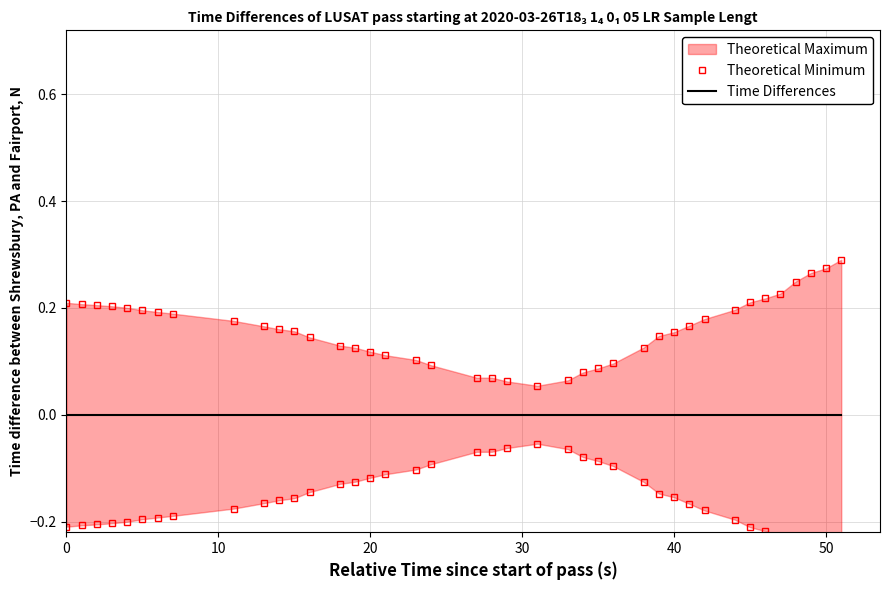

What is the average value of the Theoretical Minimum series?

-0.2